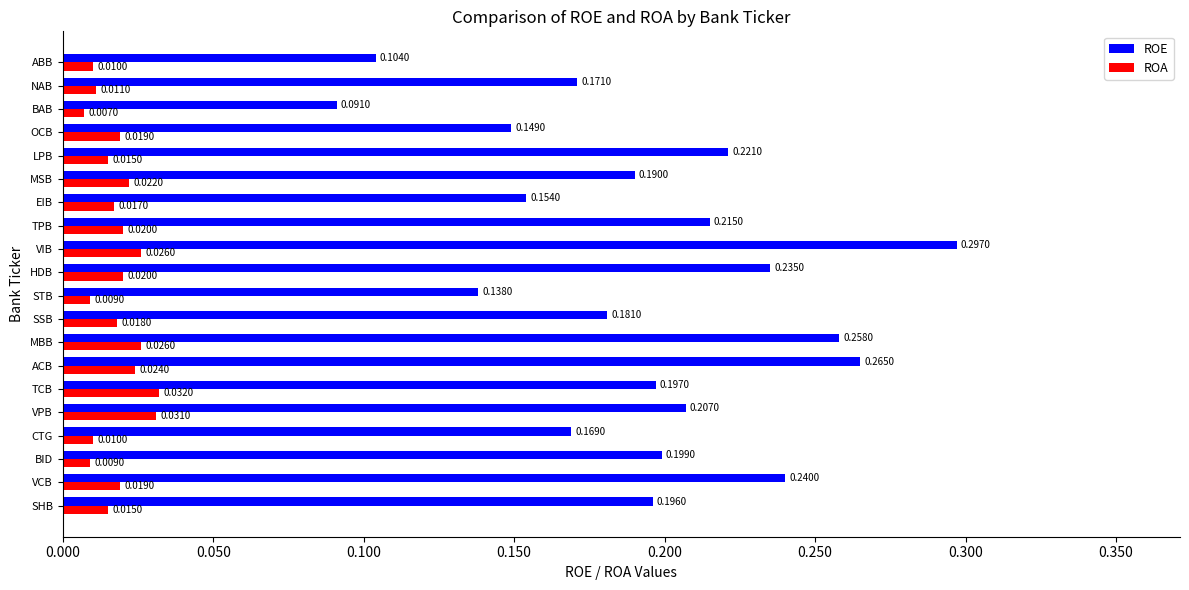

At MBB, list the series in order from largest to smallest.

ROE, ROA